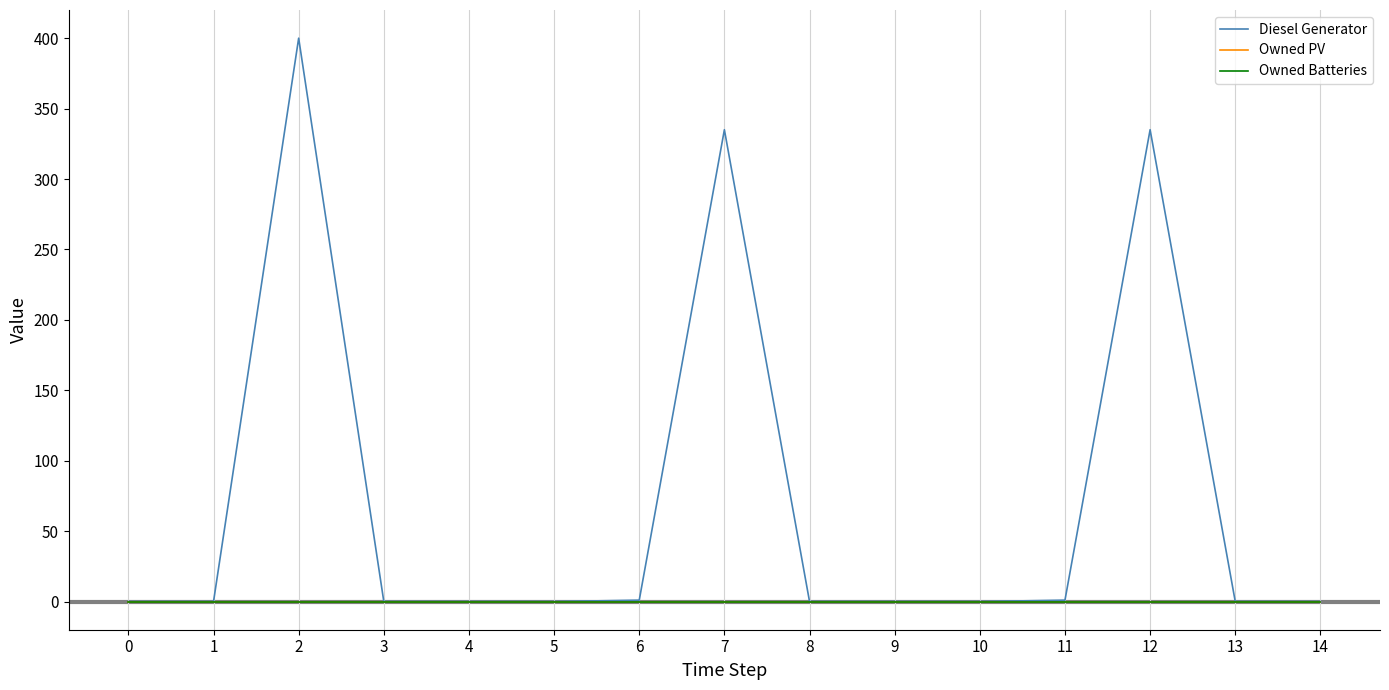

Does the chart have visible grid lines?

Yes